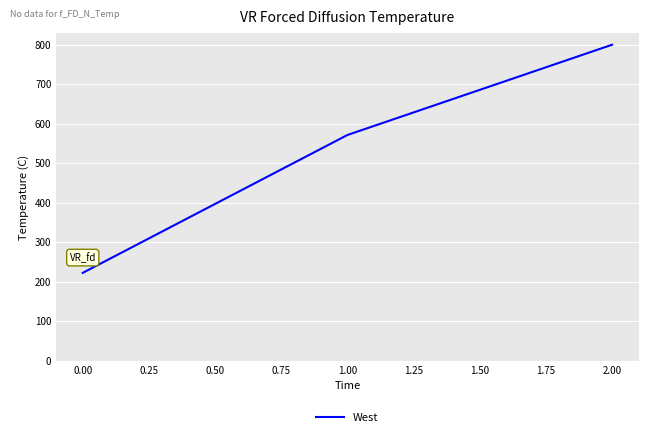

What is the change in value from 0.00 to 2.00?

+577.8